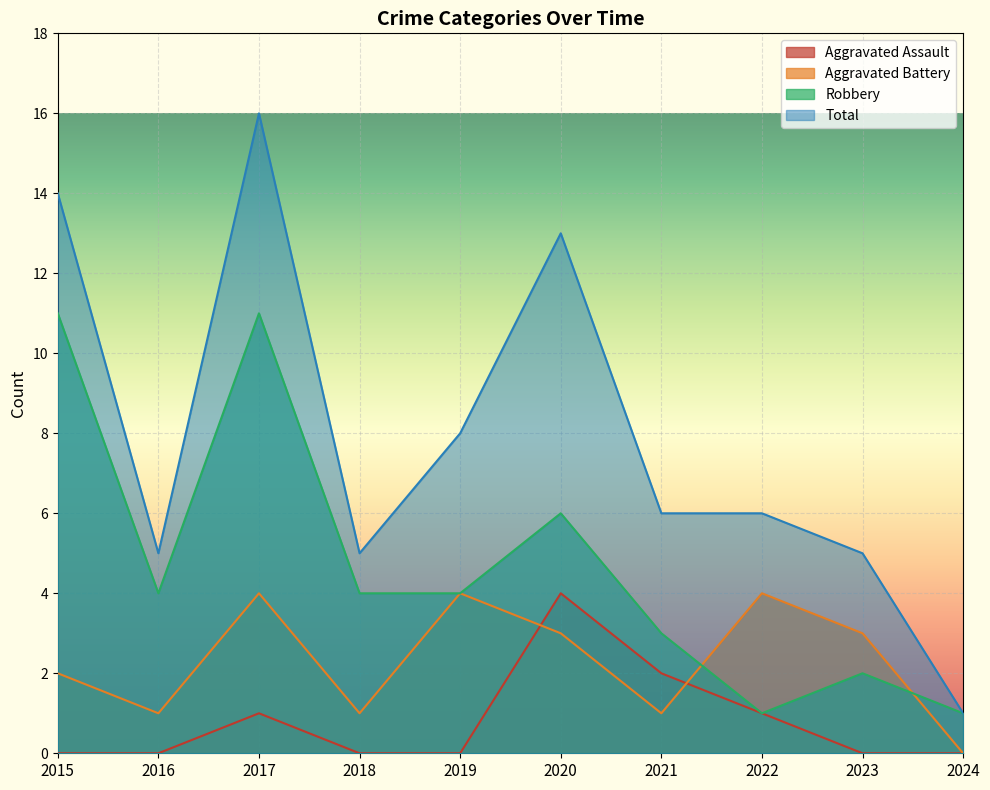

In Total, how many points are higher than both neighbors (excluding endpoints)?

2